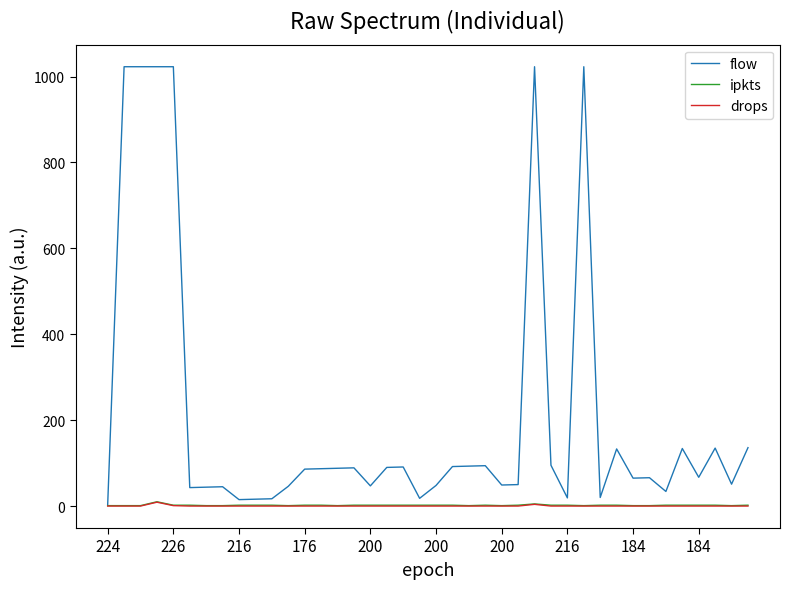

True or false: flow has more than 0 points higher than both neighbors.

True